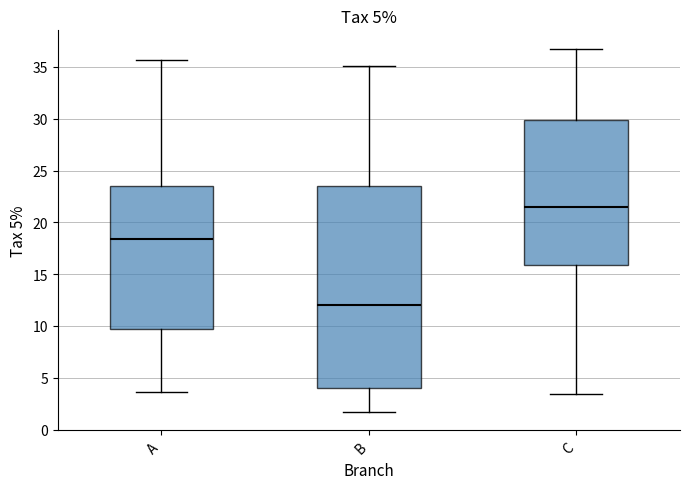

Comparing the boxes themselves (not the whiskers), which one is the tallest?

B